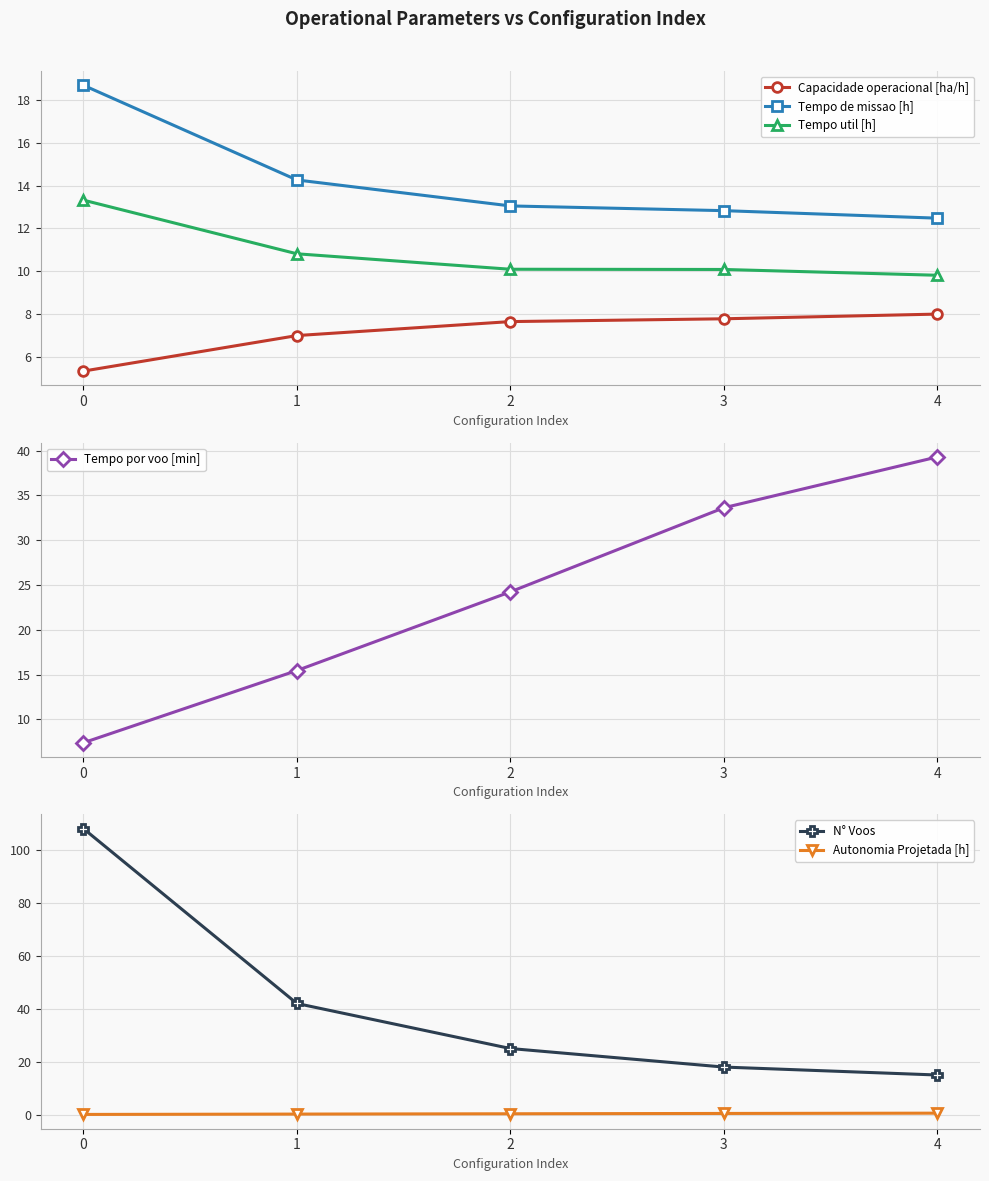

True or false: Capacidade operacional [ha/h] has a value of 8.1 at 0.

False